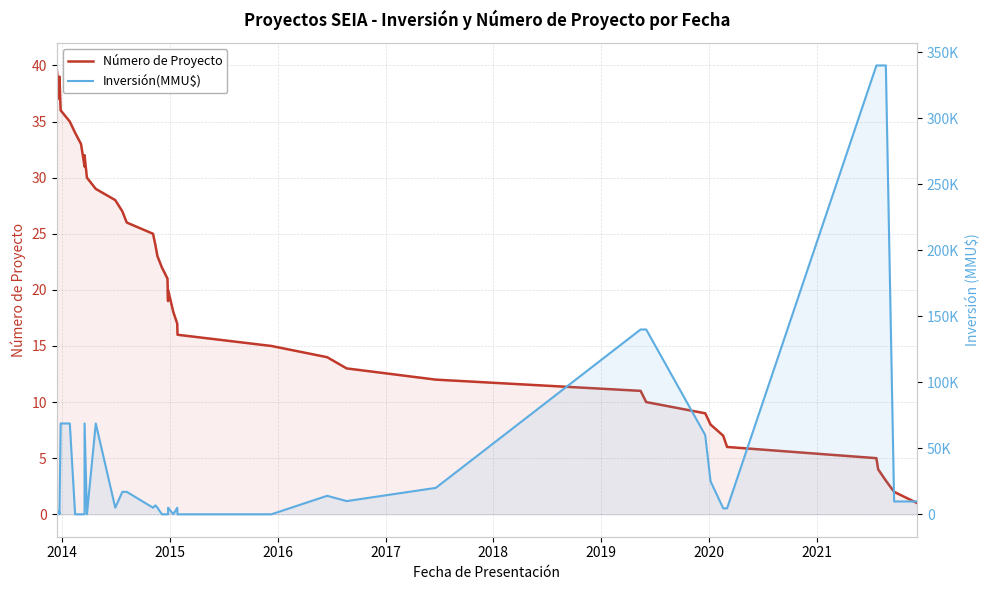

What is the sum of all Número de Proyecto values?

820